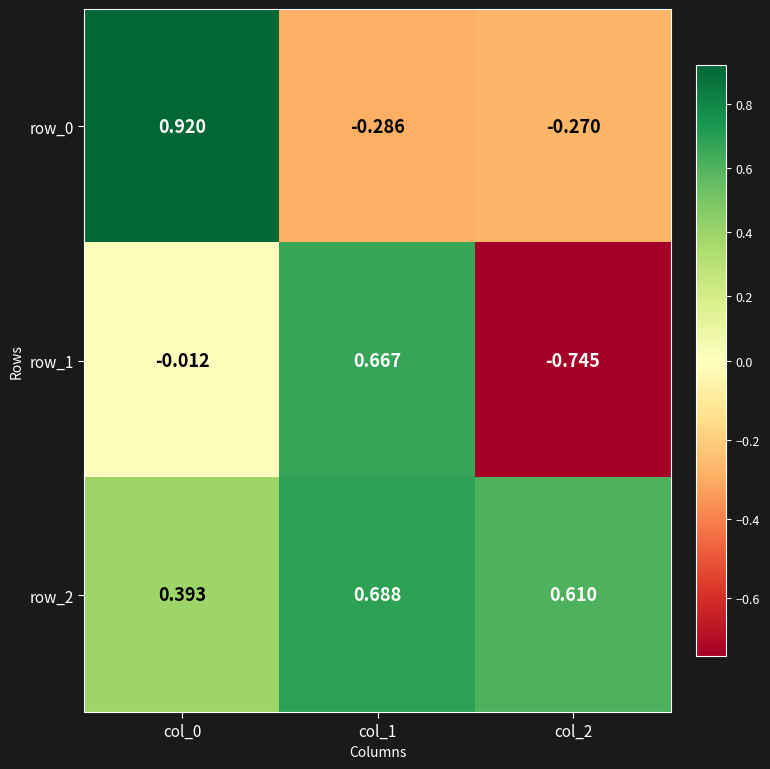

Is the value of row_2 at col_2 greater than the value of row_0 at col_0?

No